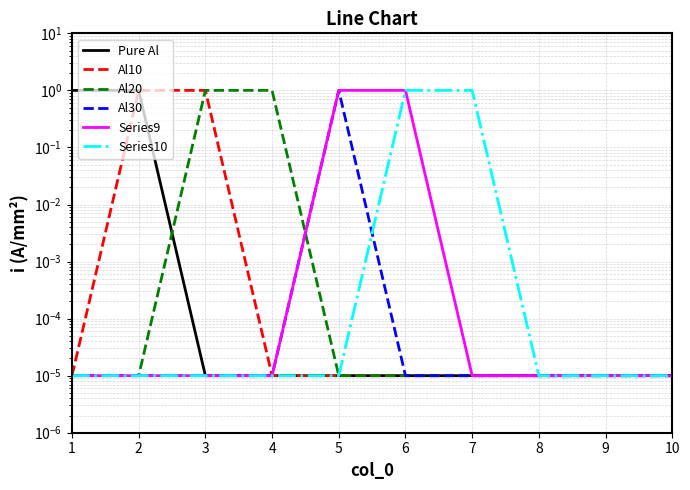

Which series has the widest spread of values?

Pure Al